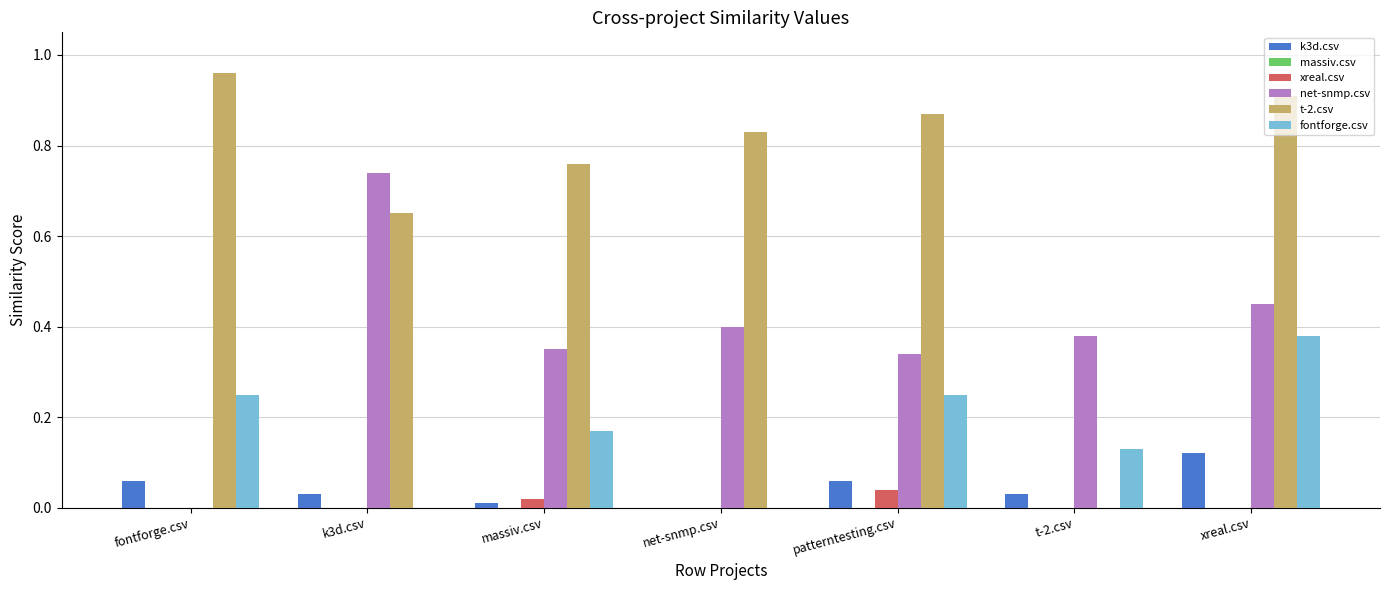

Is it true that net-snmp.csv equals 0.2 at t-2.csv?

False